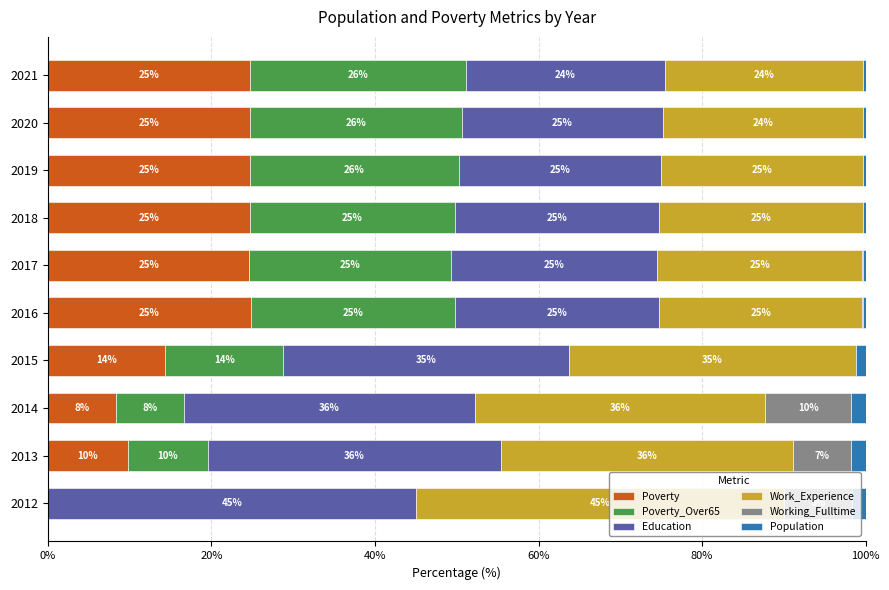

The value of Poverty at 2015 is 19.2. True or false?

False